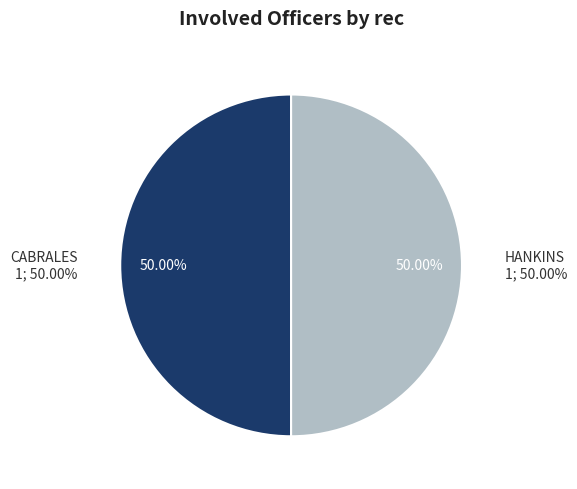

To the nearest percent, what portion does CABRALES represent?

50%